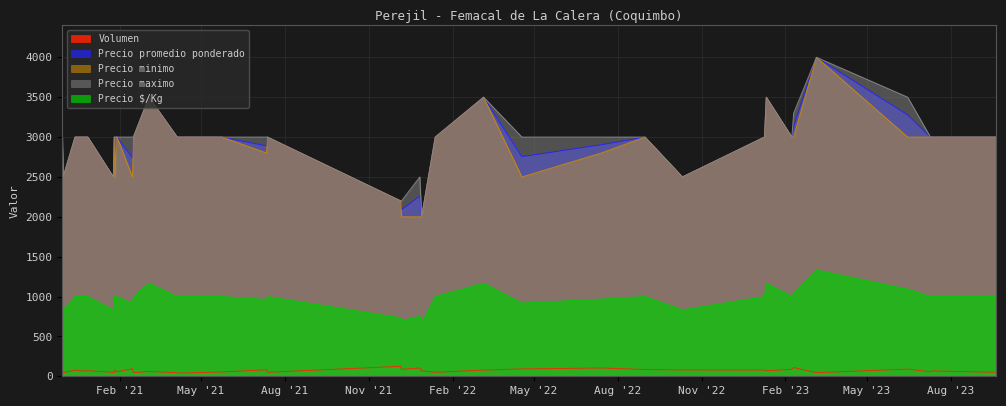

Reading left to right, transcribe all the data shown in this chart.

Volumen: 2020-11-30=68	2020-12-01=45	2020-12-14=78	2020-12-22=65	2020-12-28=70	2021-01-25=50	2021-01-26=45	2021-01-27=80	2021-01-28=67	2021-01-29=56	2021-02-15=95	2021-02-16=45	2021-03-05=60	2021-04-05=45	2021-04-06=40	2021-05-24=54	2021-07-12=81	2021-07-13=50	2021-12-06=125	2021-12-07=88	2021-12-27=104	2021-12-29=68	2022-01-13=50	2022-03-07=78	2022-04-18=92	2022-07-14=104	2022-08-31=85	2022-10-11=80	2023-01-09=78	2023-01-11=68	2023-02-08=87	2023-02-10=110	2023-03-07=45	2023-06-15=90	2023-07-10=56	2023-07-11=67	2023-09-20=50
Precio promedio ponderado: 2020-11-30=3000	2020-12-01=2500	2020-12-14=3000	2020-12-22=3000	2020-12-28=3000	2021-01-25=2500	2021-01-26=3000	2021-01-27=2781	2021-01-28=3000	2021-01-29=3000	2021-02-15=2737	2021-02-16=3000	2021-03-05=3500	2021-04-05=3000	2021-04-06=3000	2021-05-24=3000	2021-07-12=2889	2021-07-13=3000	2021-12-06=2200	2021-12-07=2091	2021-12-27=2260	2021-12-29=2000	2022-01-13=3000	2022-03-07=3500	2022-04-18=2755	2022-07-14=2904	2022-08-31=3000	2022-10-11=2500	2023-01-09=3000	2023-01-11=3500	2023-02-08=3000	2023-02-10=3136	2023-03-07=4000	2023-06-15=3278	2023-07-10=3000	2023-07-11=3000	2023-09-20=3000
Precio minimo: 2020-11-30=3000	2020-12-01=2500	2020-12-14=3000	2020-12-22=3000	2020-12-28=3000	2021-01-25=2500	2021-01-26=3000	2021-01-27=2500	2021-01-28=3000	2021-01-29=3000	2021-02-15=2500	2021-02-16=3000	2021-03-05=3500	2021-04-05=3000	2021-04-06=3000	2021-05-24=3000	2021-07-12=2800	2021-07-13=3000	2021-12-06=2200	2021-12-07=2000	2021-12-27=2000	2021-12-29=2000	2022-01-13=3000	2022-03-07=3500	2022-04-18=2500	2022-07-14=2800	2022-08-31=3000	2022-10-11=2500	2023-01-09=3000	2023-01-11=3500	2023-02-08=3000	2023-02-10=3000	2023-03-07=4000	2023-06-15=3000	2023-07-10=3000	2023-07-11=3000	2023-09-20=3000
Precio maximo: 2020-11-30=3000	2020-12-01=2500	2020-12-14=3000	2020-12-22=3000	2020-12-28=3000	2021-01-25=2500	2021-01-26=3000	2021-01-27=3000	2021-01-28=3000	2021-01-29=3000	2021-02-15=3000	2021-02-16=3000	2021-03-05=3500	2021-04-05=3000	2021-04-06=3000	2021-05-24=3000	2021-07-12=3000	2021-07-13=3000	2021-12-06=2200	2021-12-07=2200	2021-12-27=2500	2021-12-29=2000	2022-01-13=3000	2022-03-07=3500	2022-04-18=3000	2022-07-14=3000	2022-08-31=3000	2022-10-11=2500	2023-01-09=3000	2023-01-11=3500	2023-02-08=3000	2023-02-10=3300	2023-03-07=4000	2023-06-15=3500	2023-07-10=3000	2023-07-11=3000	2023-09-20=3000
Precio $/Kg: 2020-11-30=1000	2020-12-01=833	2020-12-14=1000	2020-12-22=1000	2020-12-28=1000	2021-01-25=833	2021-01-26=1000	2021-01-27=927	2021-01-28=1000	2021-01-29=1000	2021-02-15=912	2021-02-16=1000	2021-03-05=1167	2021-04-05=1000	2021-04-06=1000	2021-05-24=1000	2021-07-12=963	2021-07-13=1000	2021-12-06=733	2021-12-07=697	2021-12-27=753	2021-12-29=667	2022-01-13=1000	2022-03-07=1167	2022-04-18=918	2022-07-14=968	2022-08-31=1000	2022-10-11=833	2023-01-09=1000	2023-01-11=1167	2023-02-08=1000	2023-02-10=1045	2023-03-07=1333	2023-06-15=1093	2023-07-10=1000	2023-07-11=1000	2023-09-20=1000